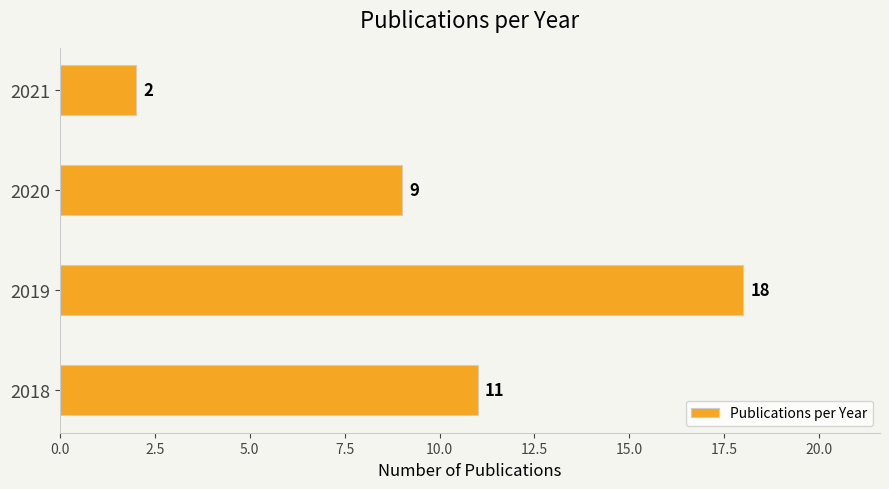

List the labels in order of value, largest first.

2019, 2018, 2020, 2021